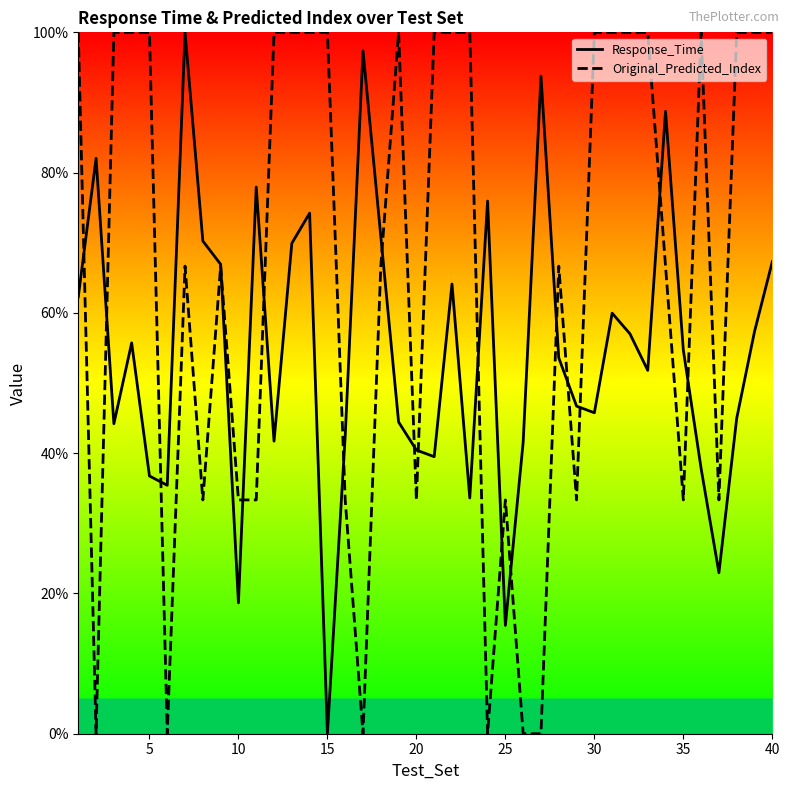

Which series ends up on top after the final intersection of Response_Time and Original_Predicted_Index?

Original_Predicted_Index